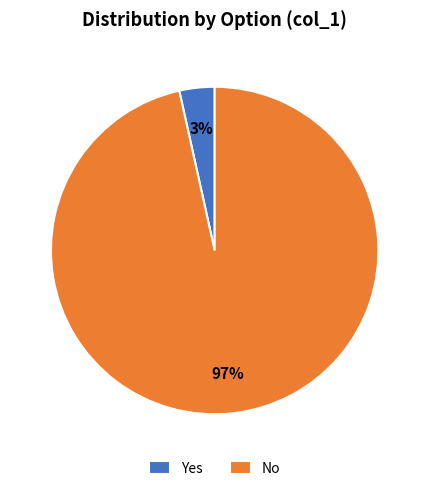

Does any single category account for the majority?

Yes